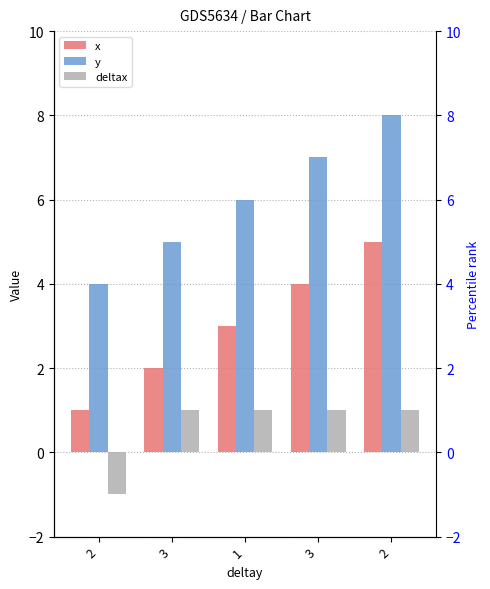

How many bars are there in each group?

3